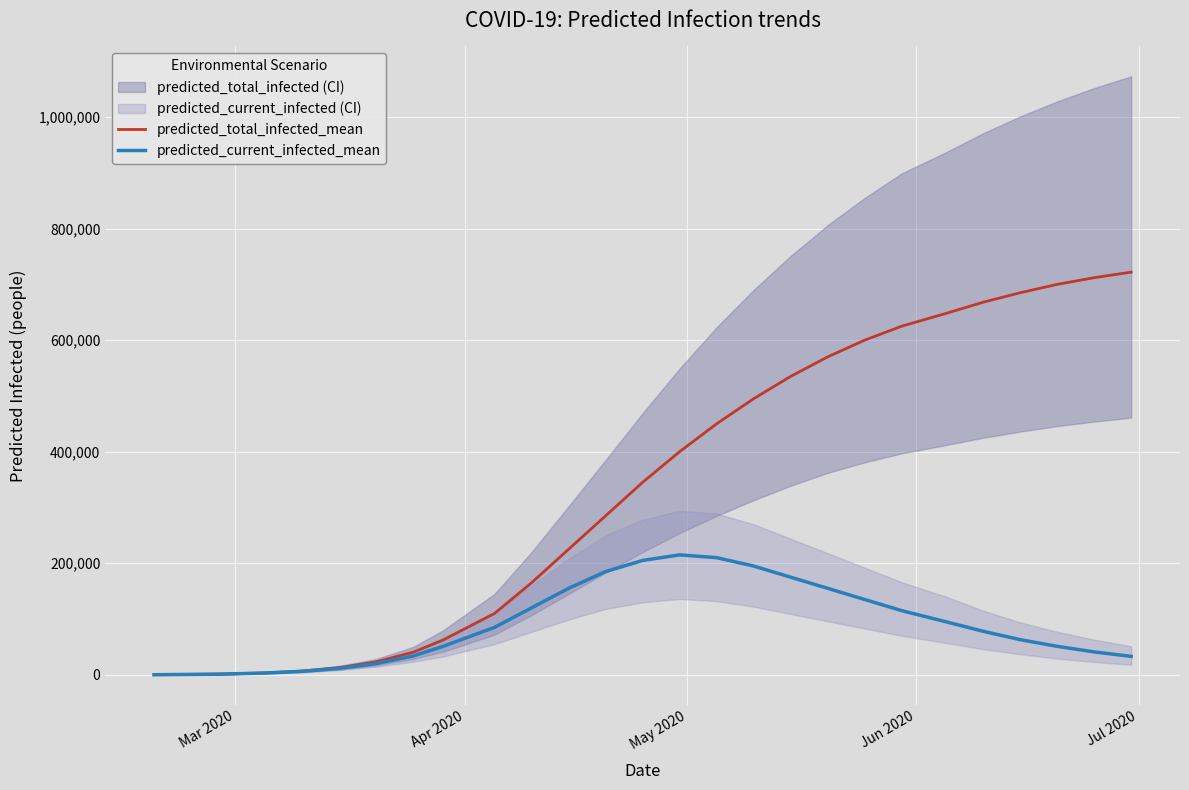

True or false: predicted_total_infected_mean has a value of 1104917 at 25.

False